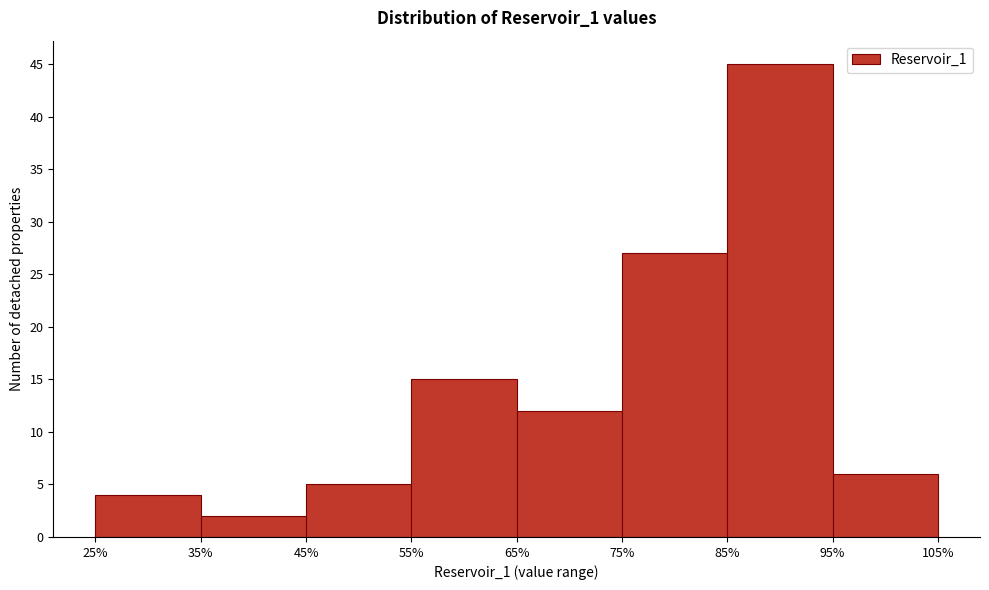

Reading left to right, list every bar in this chart as the range it spans on the x-axis followed by its height. The values are not printed on the chart, so give them approximately, as read against the axis.

25% to 35%: 4
35% to 45%: 2
45% to 55%: 5
55% to 65%: 15
65% to 75%: 12
75% to 85%: 27
85% to 95%: 45
95% to 105%: 6